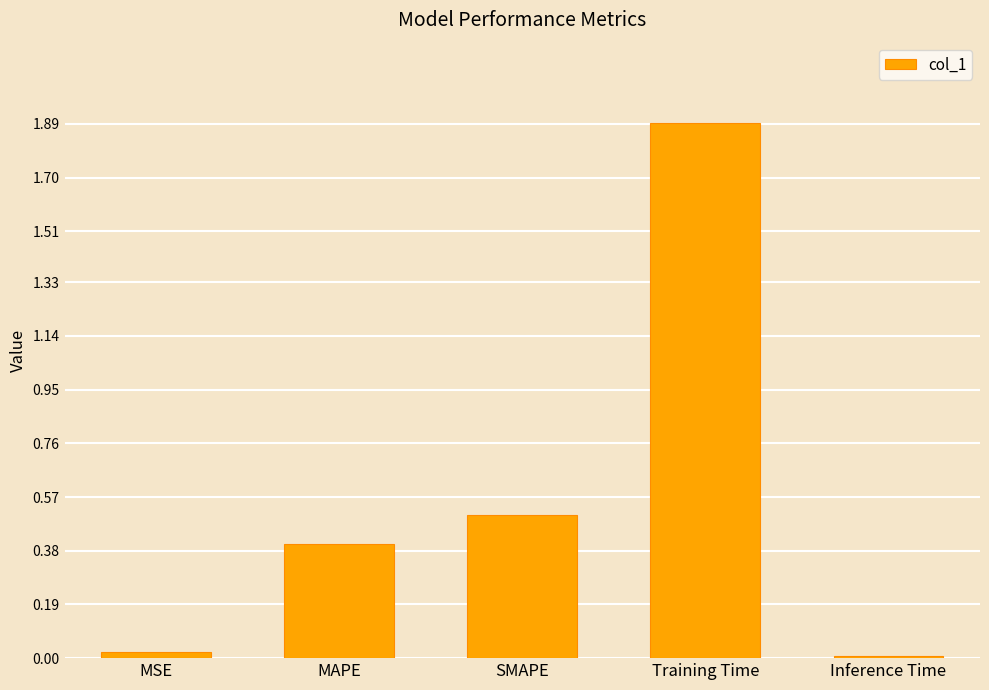

What is the sum of all values?

2.8